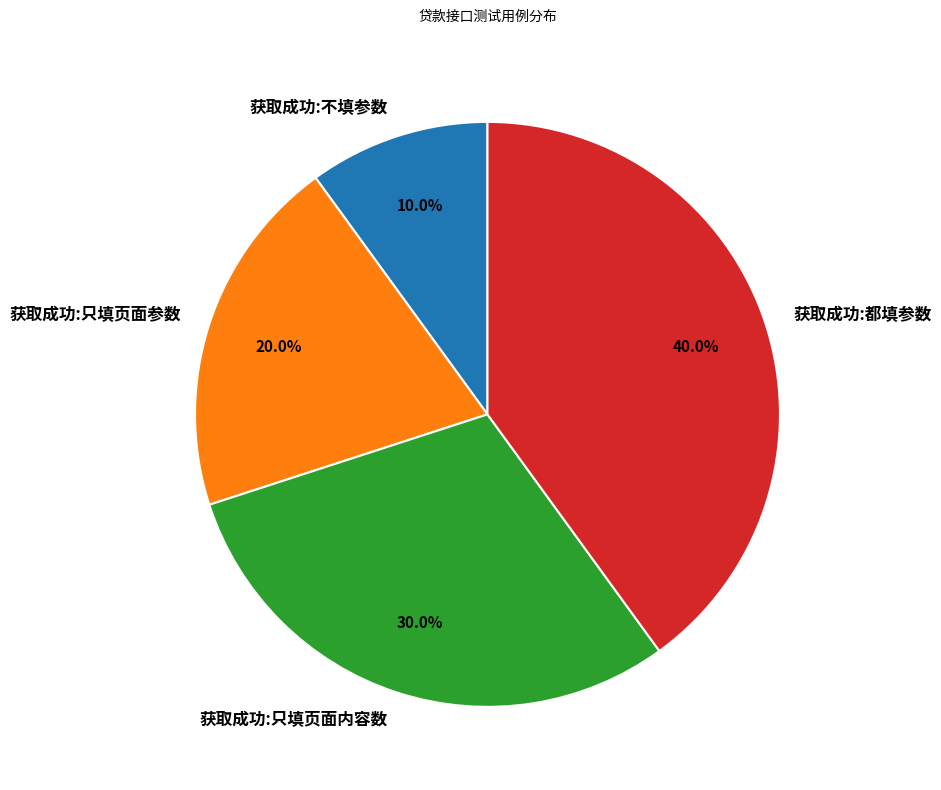

Rank the categories by value from highest to lowest.

获取成功:都填参数, 获取成功:只填页面内容数, 获取成功:只填页面参数, 获取成功:不填参数